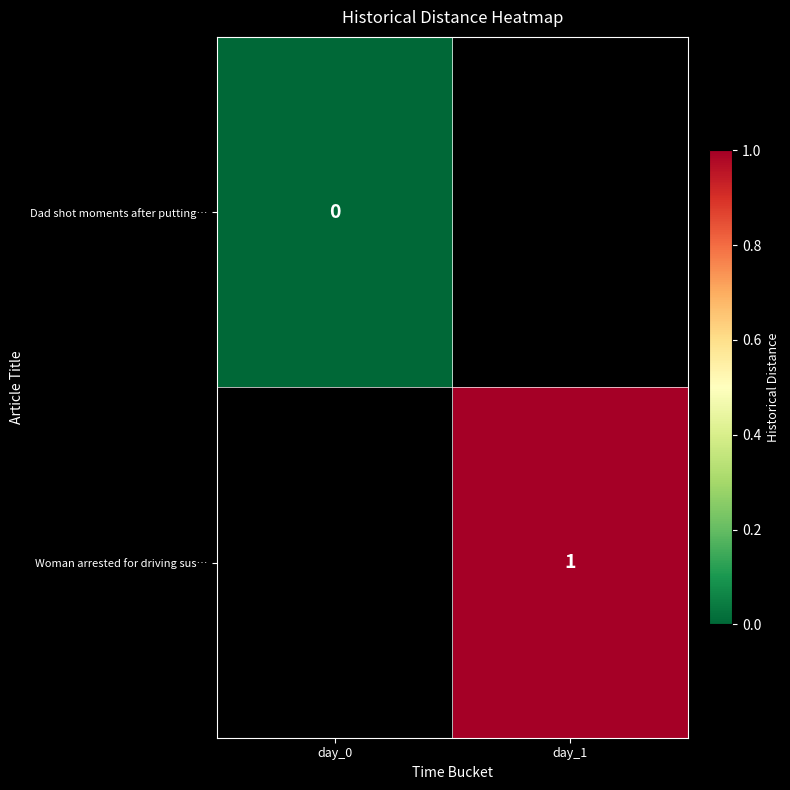

Rank the categories by Dad shot moments after putting… value from lowest to highest.

day_0, day_1